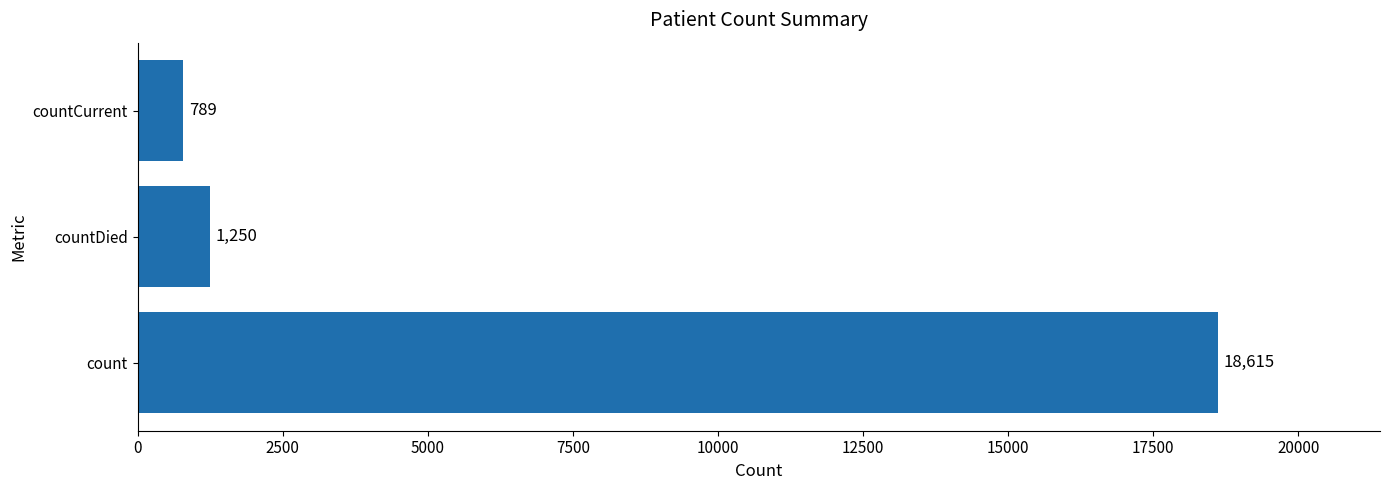

What is the maximum value shown in the chart?

18615